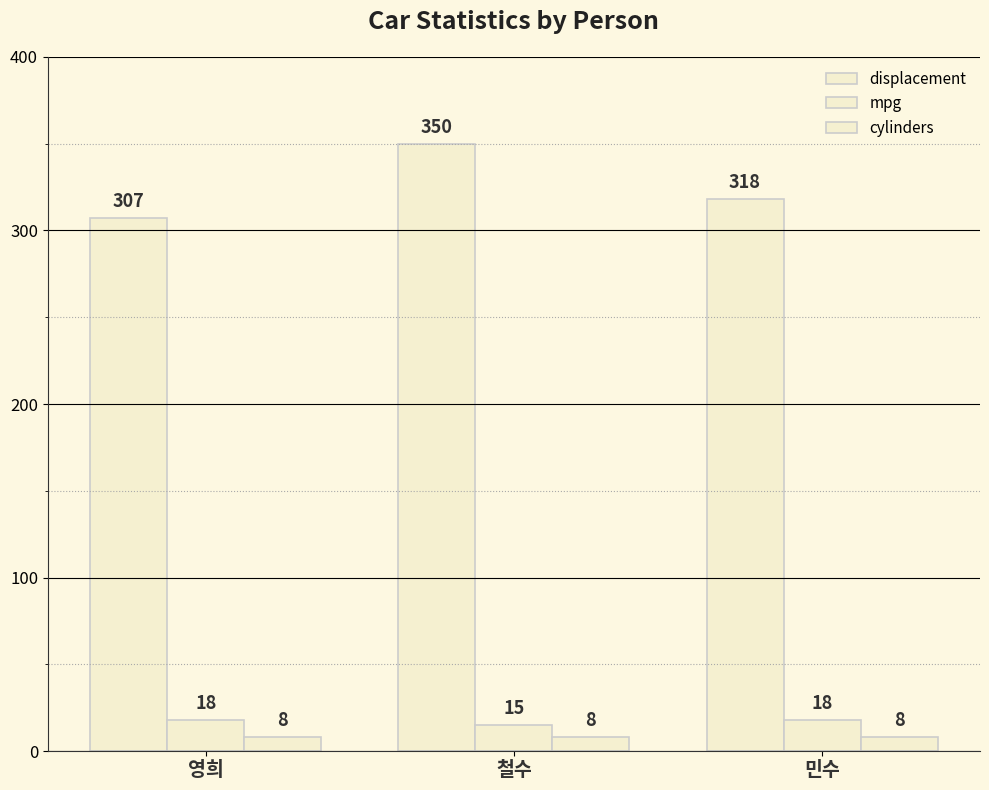

How many bars are there in total?

9